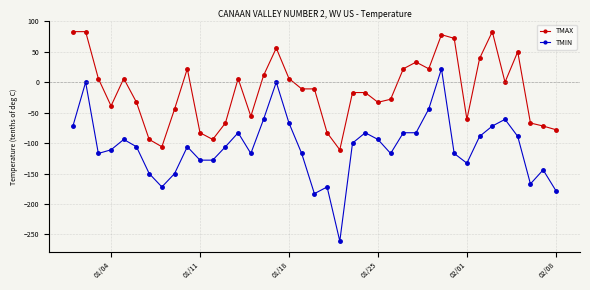

What is the maximum value shown in the chart?

83